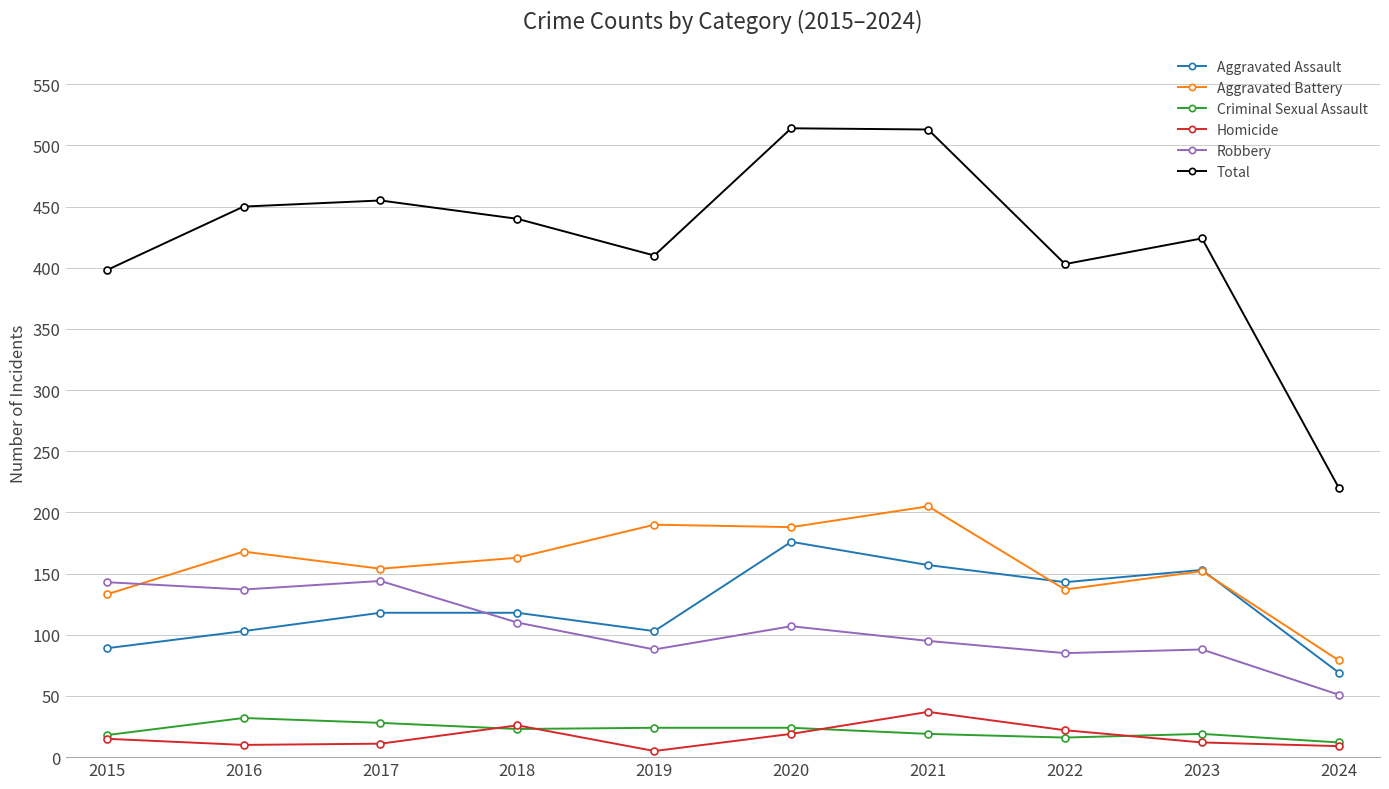

After their last crossing, which series has the higher values: Robbery or Aggravated Assault?

Aggravated Assault